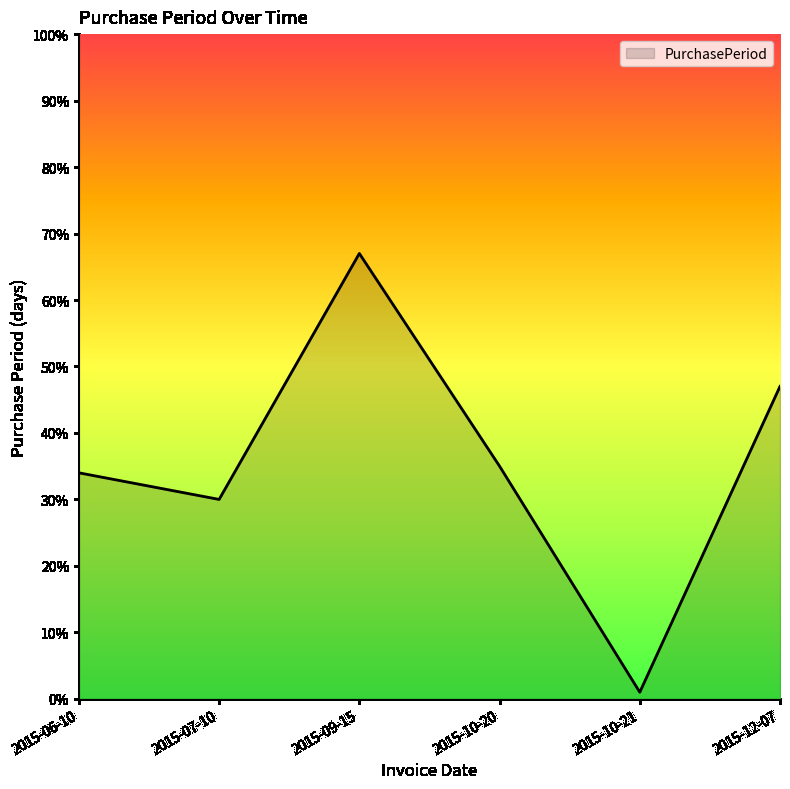

What is the change in value from 2015-06-10 to 2015-07-10?

-4